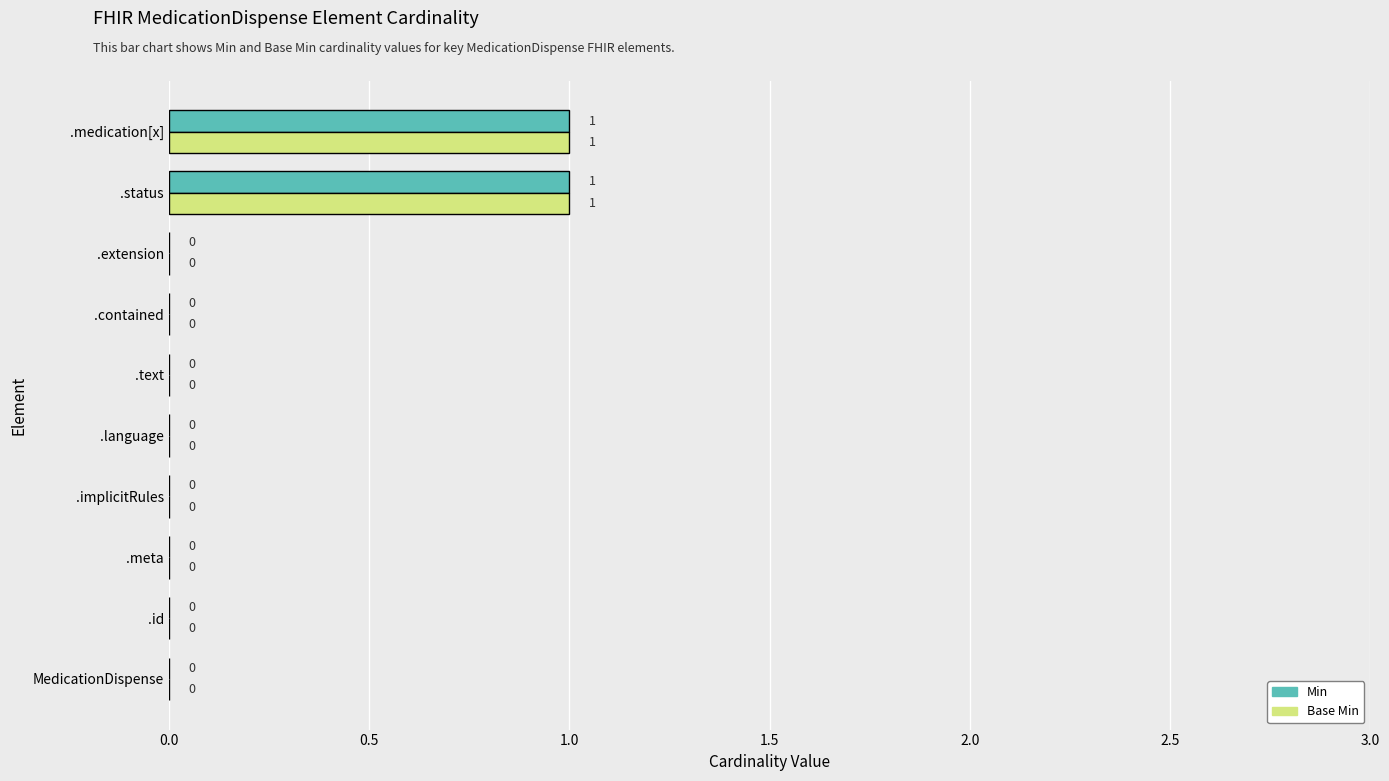

How many Min values are between 0 and 1?

10